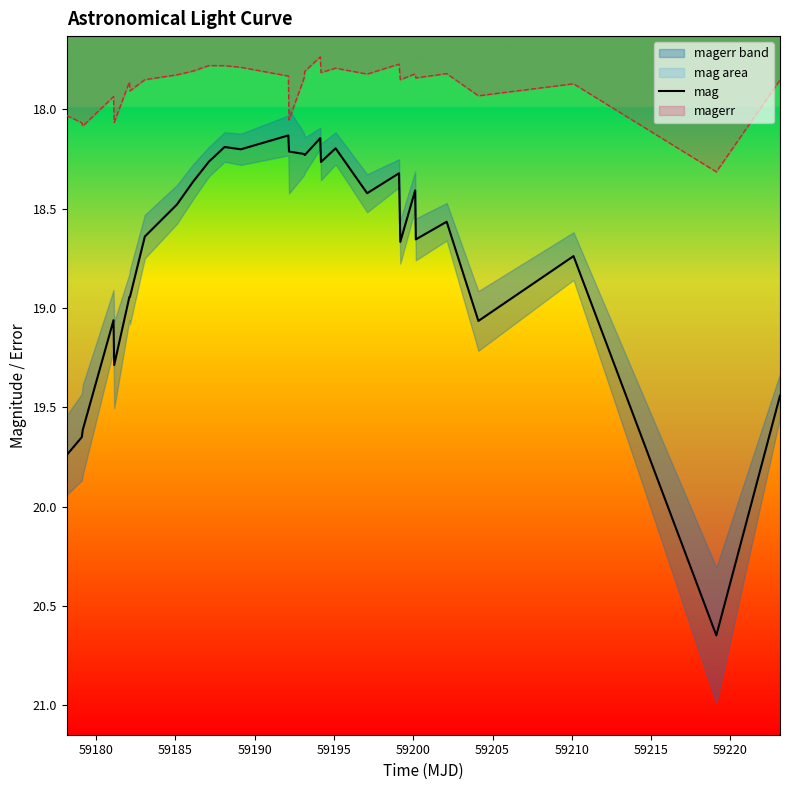

True or false: mag and magerr intersect in this chart.

False